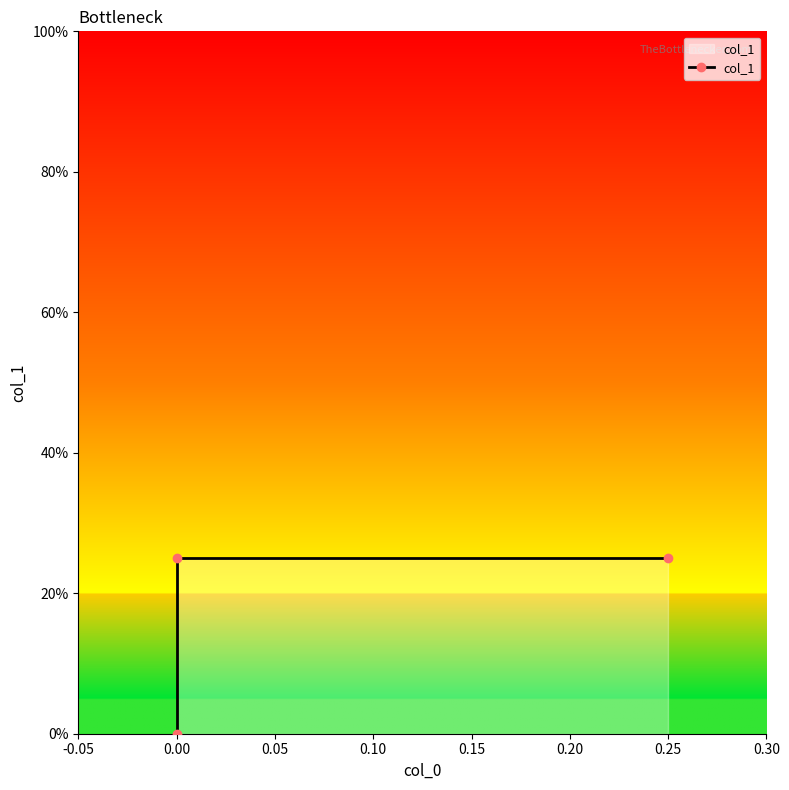

How many positive values are there?

2